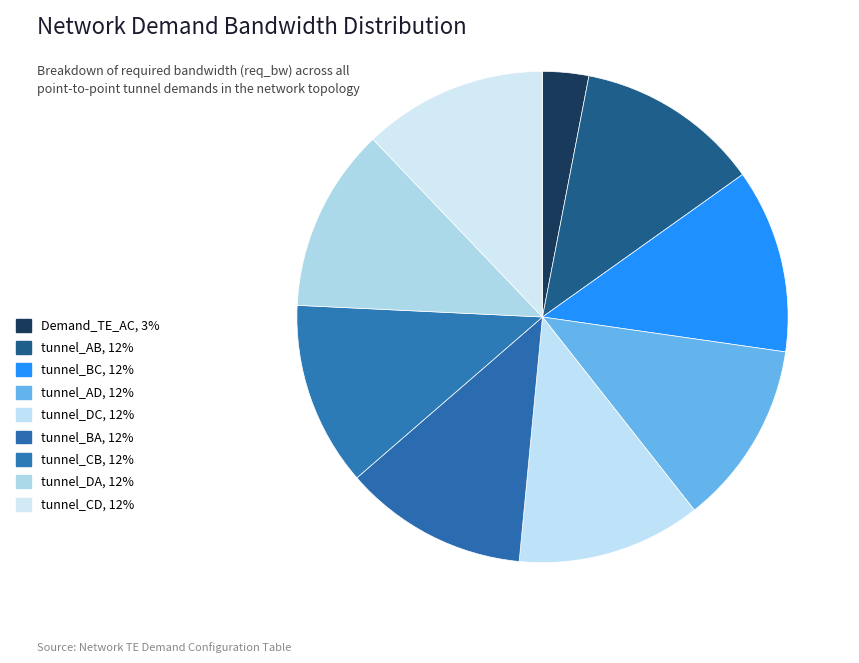

Rank the categories by value from highest to lowest.

tunnel_AB, tunnel_BC, tunnel_AD, tunnel_DC, tunnel_BA, tunnel_CB, tunnel_DA, tunnel_CD, Demand_TE_AC